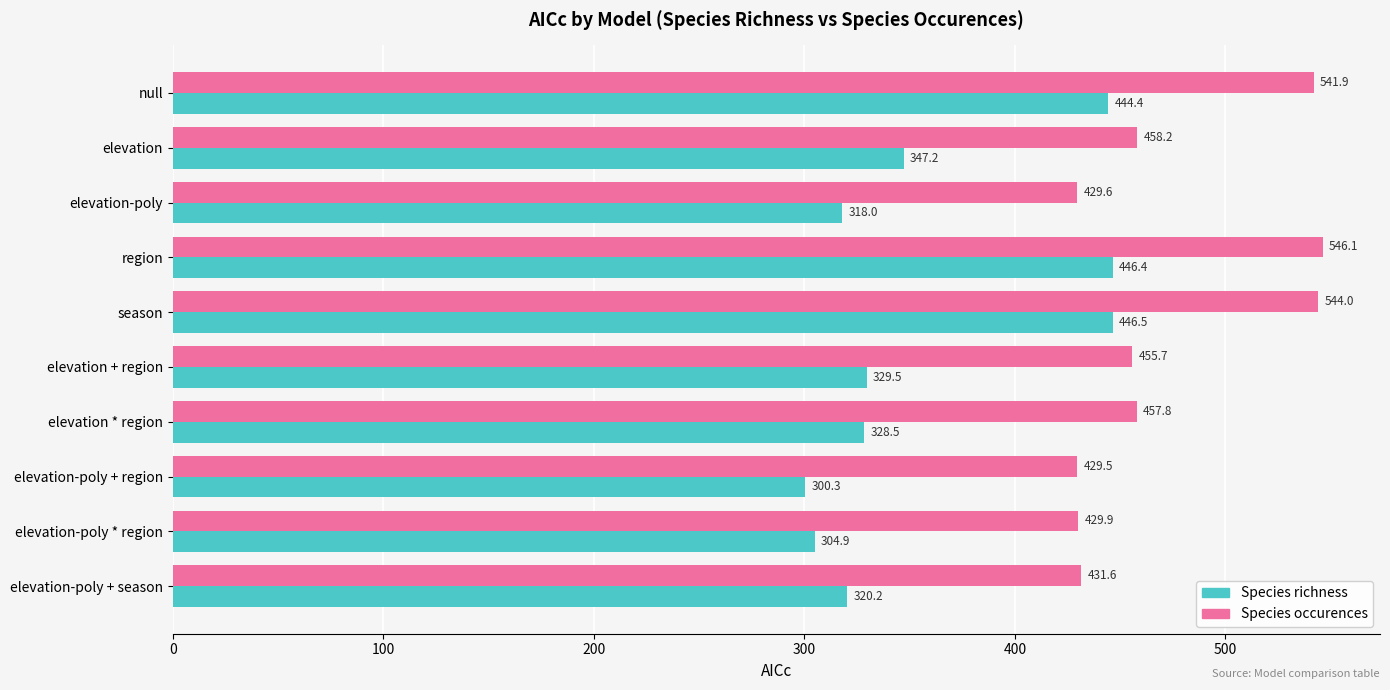

True or false: Species occurences has a value of 457.8 at elevation * region.

True